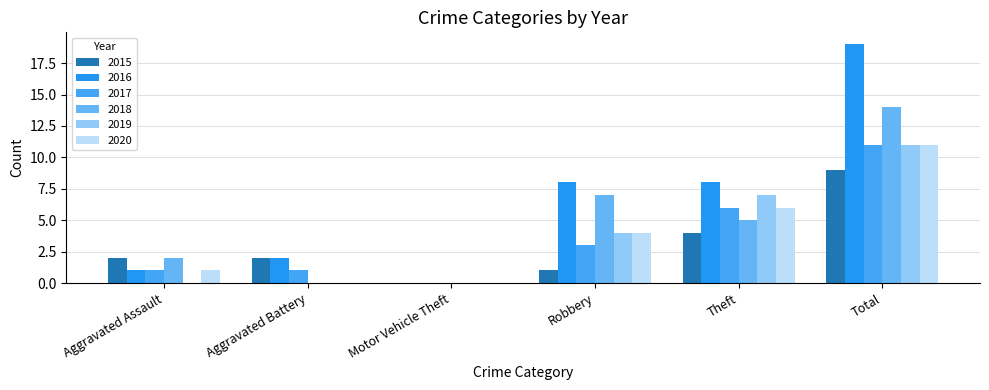

Reading left to right, transcribe all the data shown in this chart.

2015: 2	2	0	1	4	9
2016: 1	2	0	8	8	19
2017: 1	1	0	3	6	11
2018: 2	0	0	7	5	14
2019: 0	0	0	4	7	11
2020: 1	0	0	4	6	11